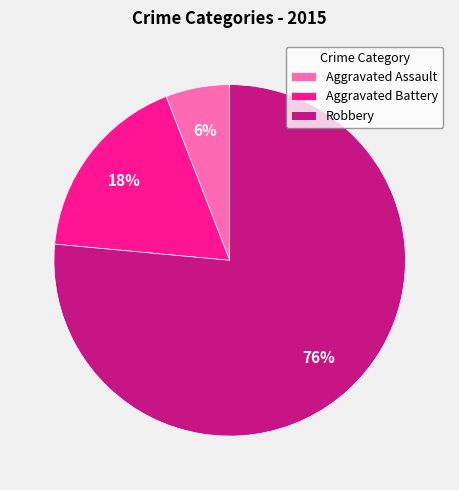

Rank the categories by value from lowest to highest.

Aggravated Assault, Aggravated Battery, Robbery